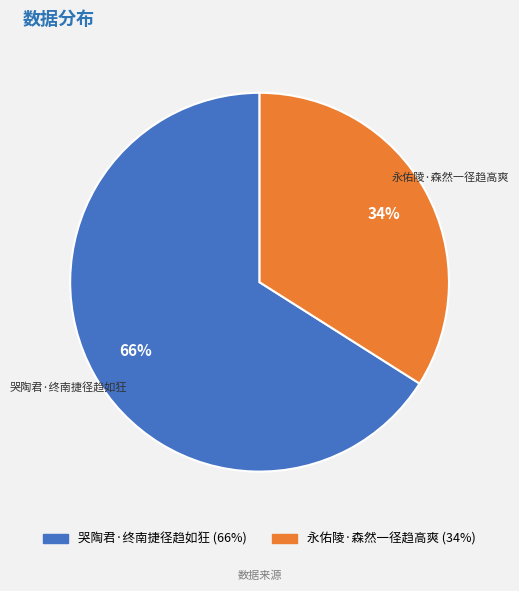

Is 哭陶君·终南捷径趋如狂 the majority of the pie?

Yes